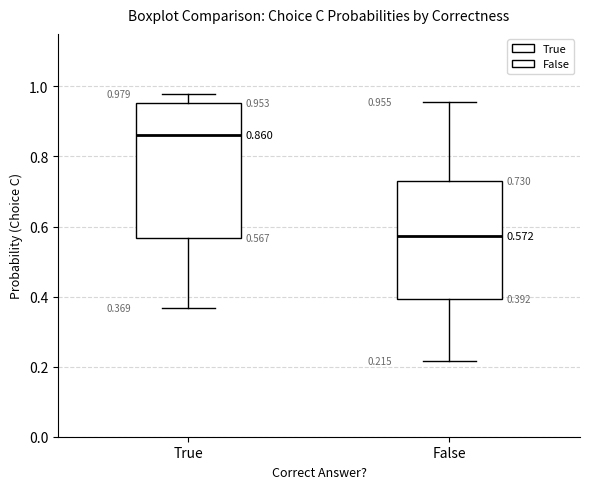

Which box's median line is the lowest?

False